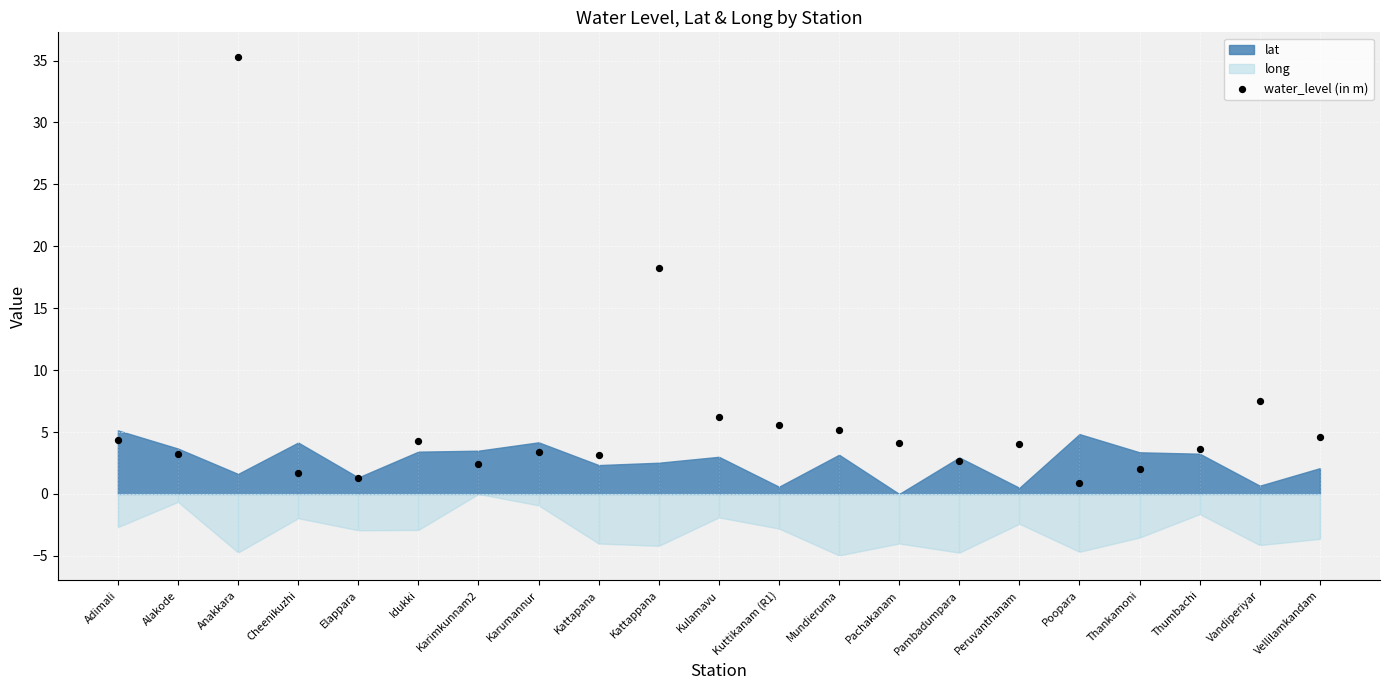

What is the change in value from Peruvanthanam to Thumbachi?

-0.4